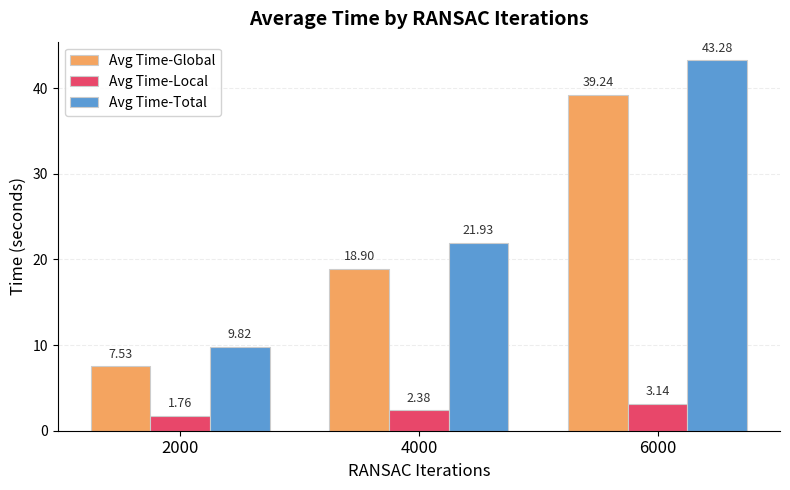

What is the total value across all series at 6000?

85.7